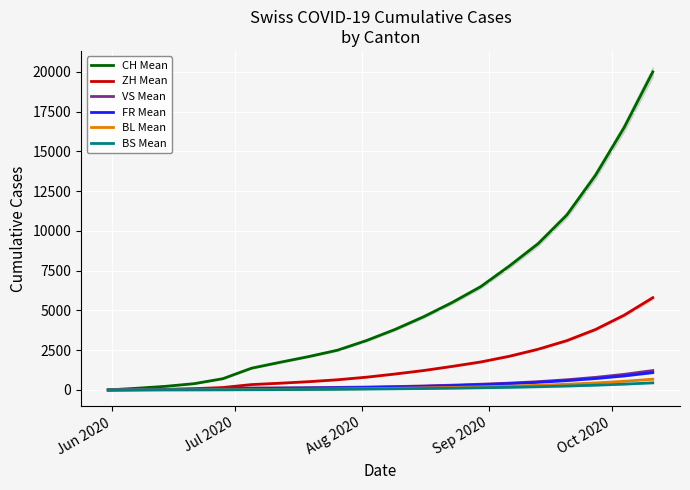

Which category has the lowest value in the BL Mean series?

Jun 2020